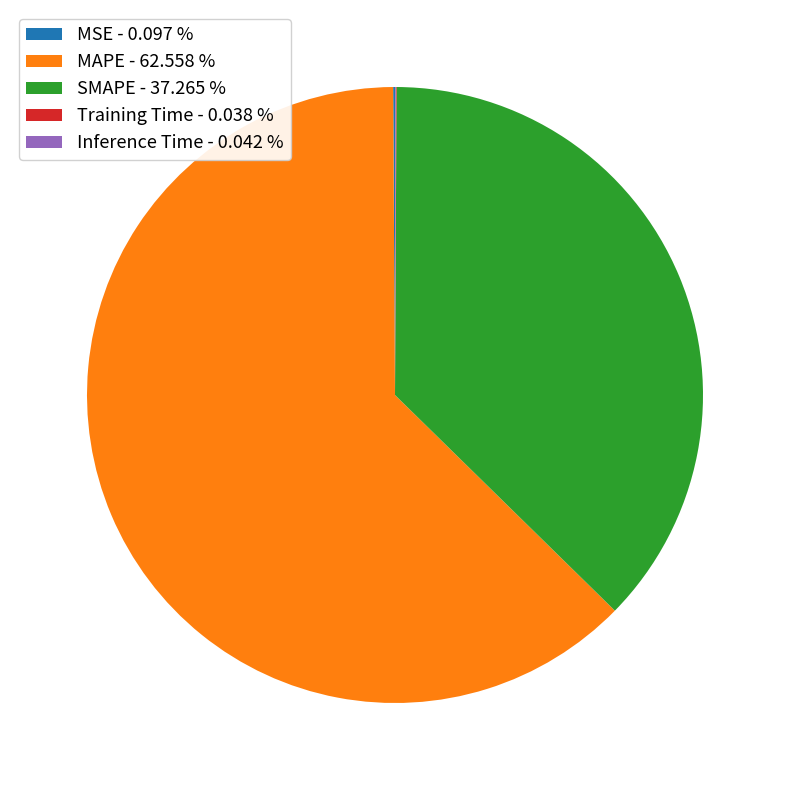

The MAPE slice represents 71% of the pie. True or false?

False